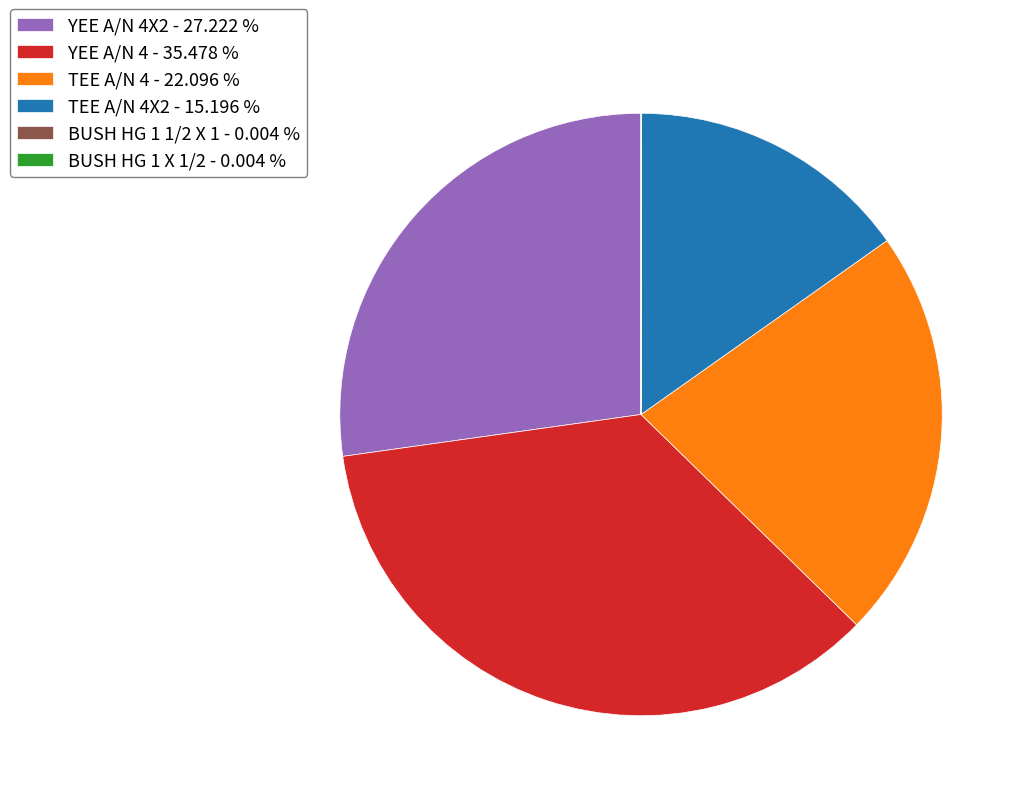

Which category has the biggest portion of the pie?

YEE A/N 4 - 35.478 %